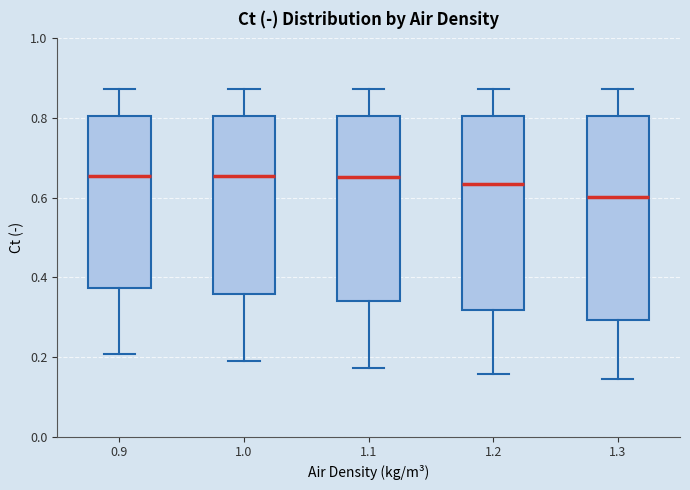

Reading left to right, read every box against the y-axis: the position of its median line, the range the box covers, and the ends of its whiskers. The values are not printed on the chart, so give them approximately, as read against the axis.

0.9: median 0.66, box 0.38 to 0.80, whiskers 0.20 to 0.88
1.0: median 0.66, box 0.36 to 0.80, whiskers 0.18 to 0.88
1.1: median 0.66, box 0.34 to 0.80, whiskers 0.18 to 0.88
1.2: median 0.64, box 0.32 to 0.80, whiskers 0.16 to 0.88
1.3: median 0.60, box 0.30 to 0.80, whiskers 0.14 to 0.88